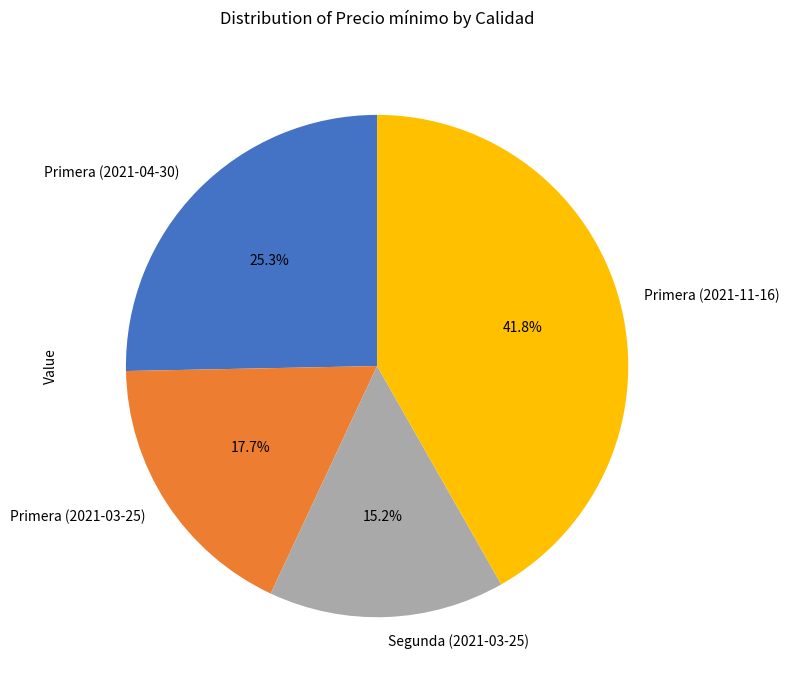

Which category has the smallest portion of the pie?

Segunda (2021-03-25)